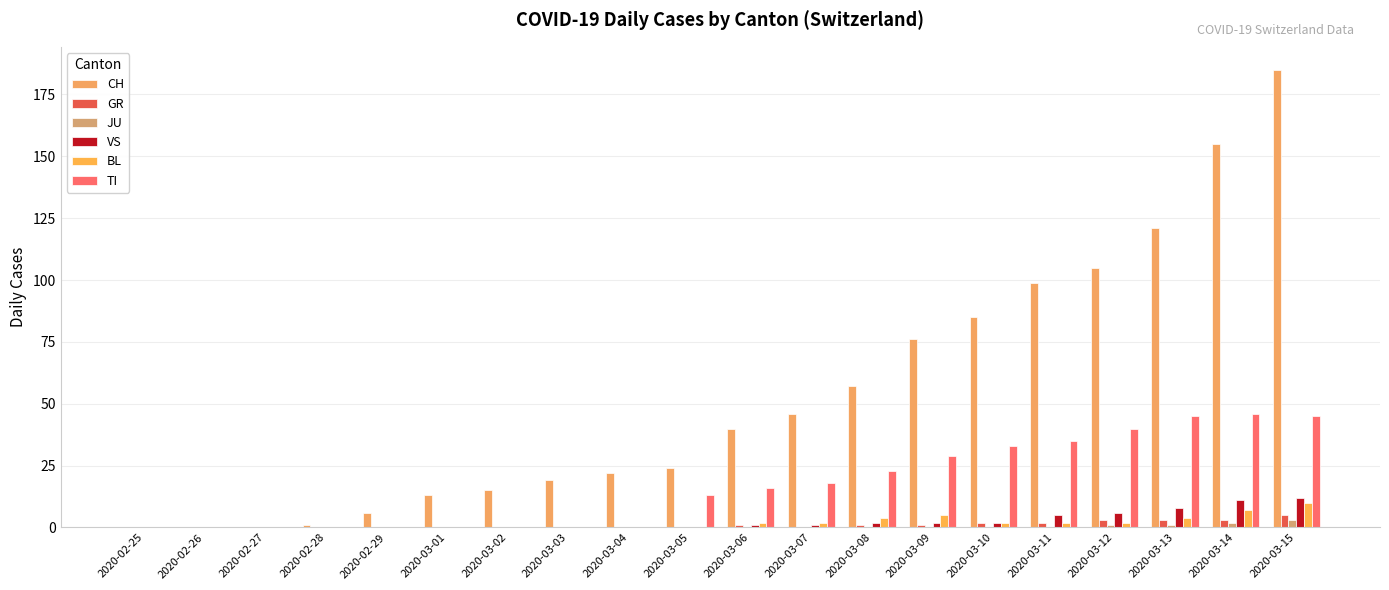

Which category has the highest value across all series?

2020-03-15